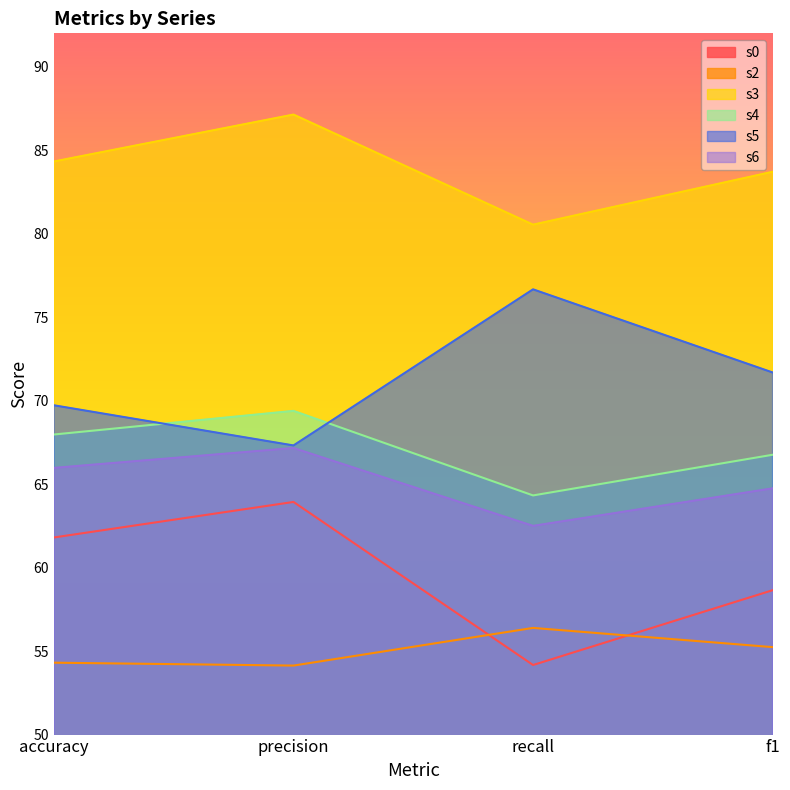

What is the value of the s2 point at the 1st from the left?

54.3